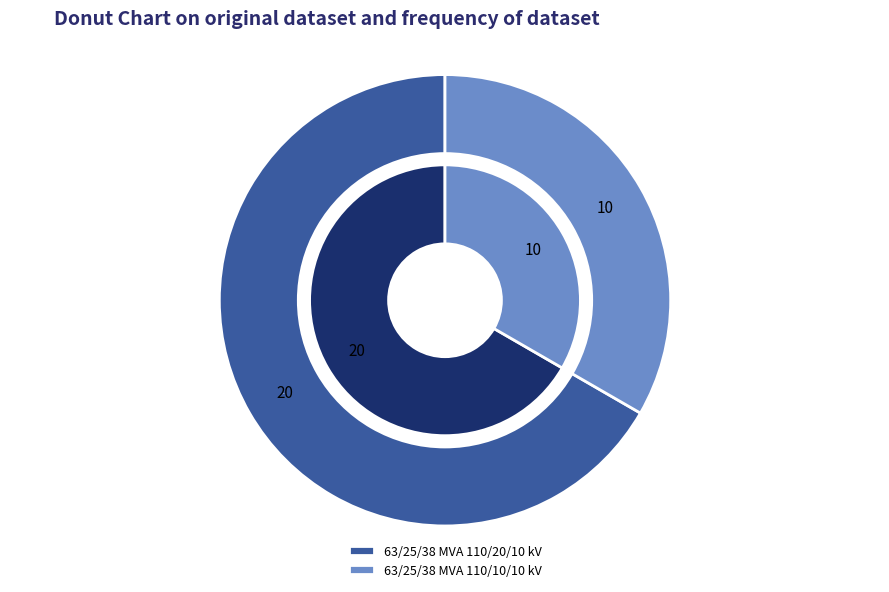

Does any single category account for the majority?

Yes